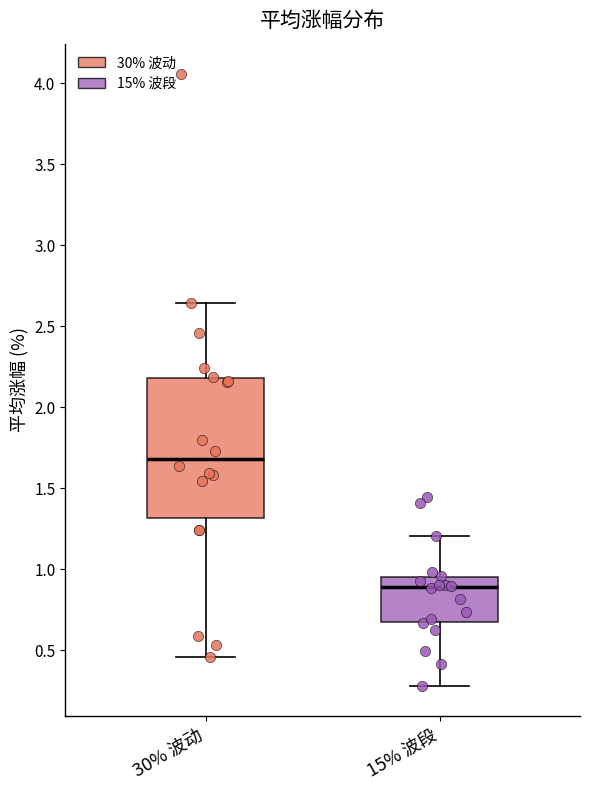

Which box has the lowest median line?

15% 波段